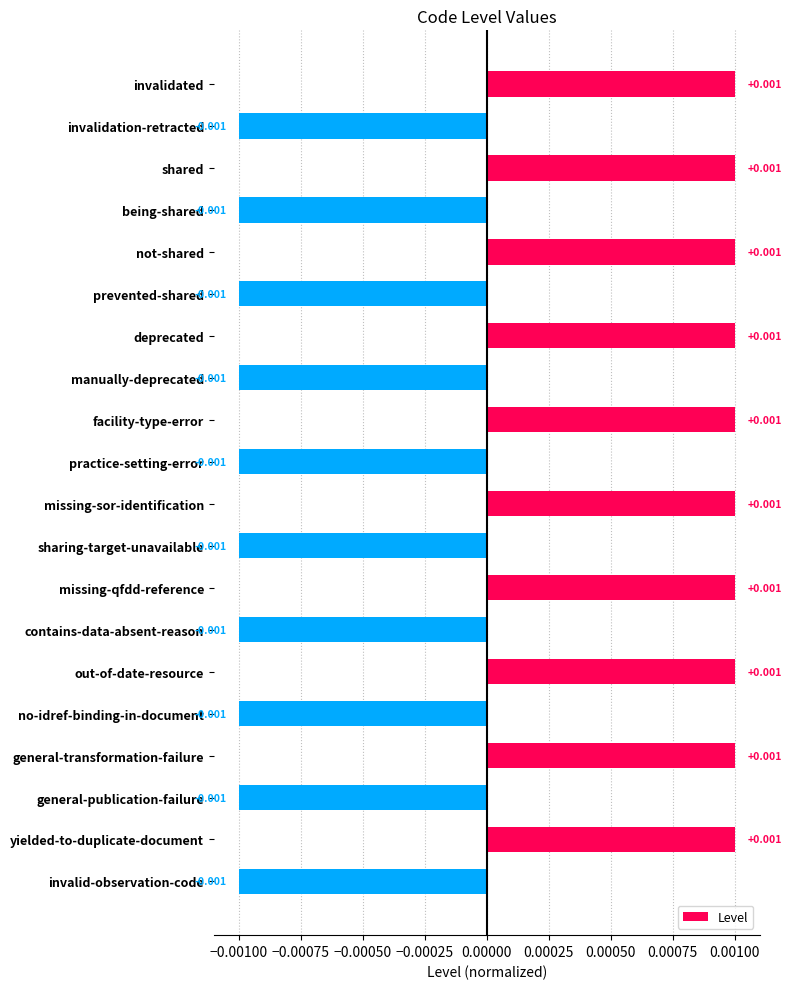

Which has a higher value, missing-qfdd-reference or invalidation-retracted?

missing-qfdd-reference